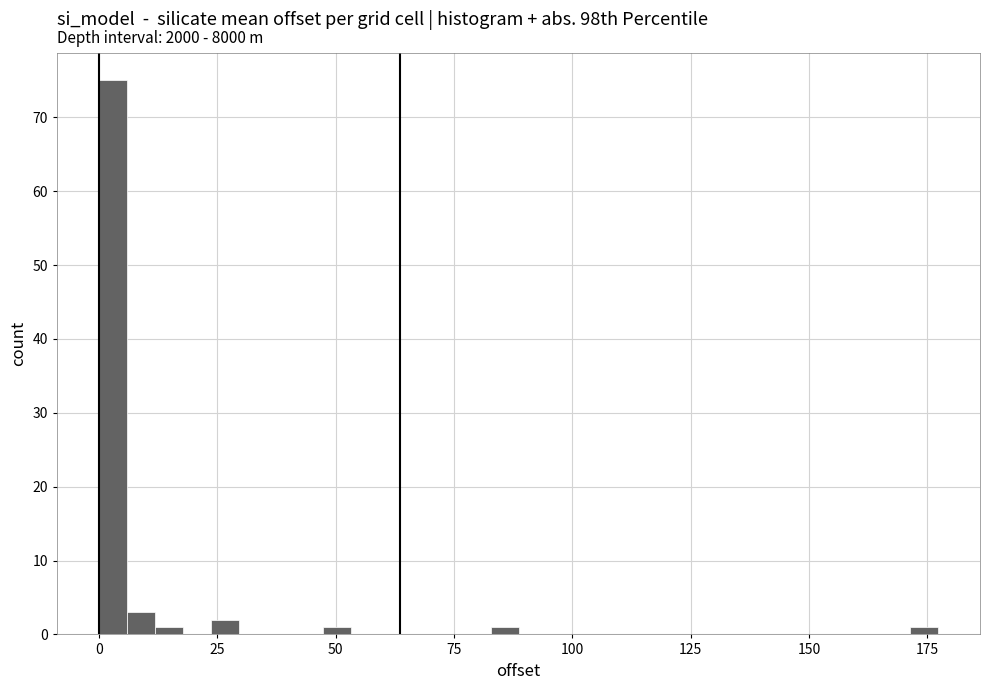

Around what value on the x-axis is the tallest bar? Give the approximate position of its centre, as read against the axis.

5